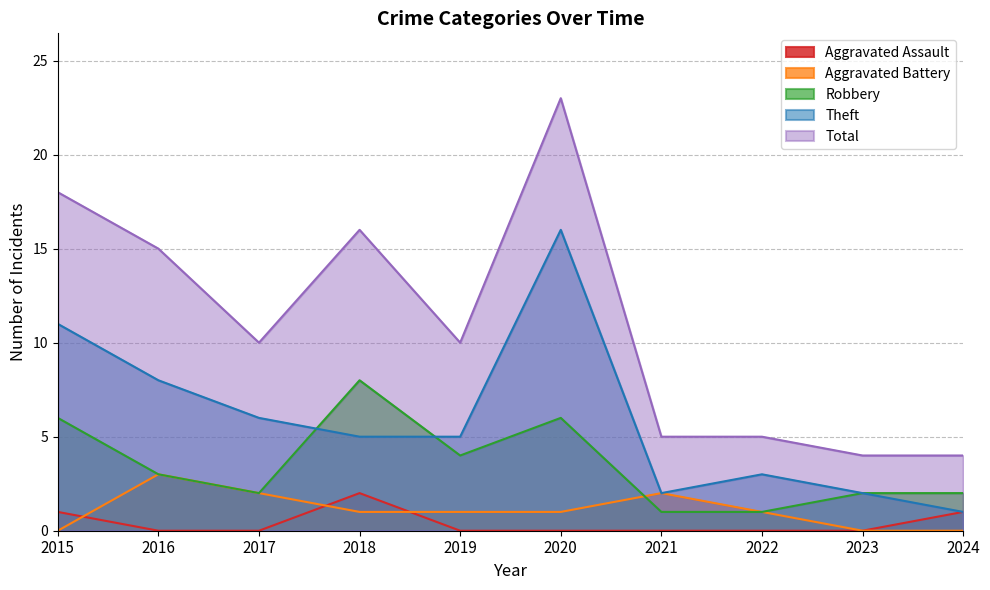

What value does the Total series have at 2017, to the nearest 5?

10